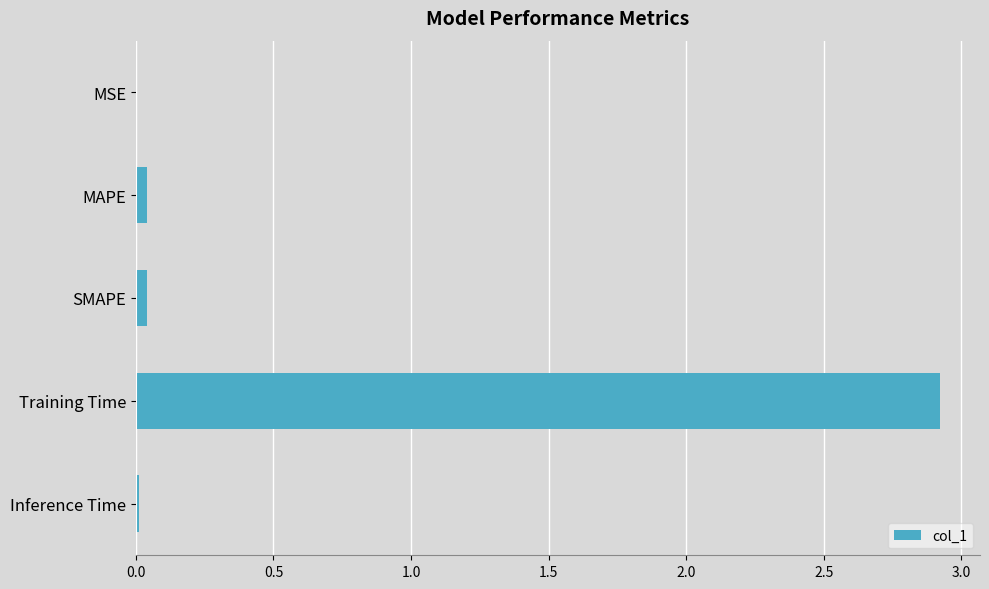

What value does the data have at Training Time?

2.9